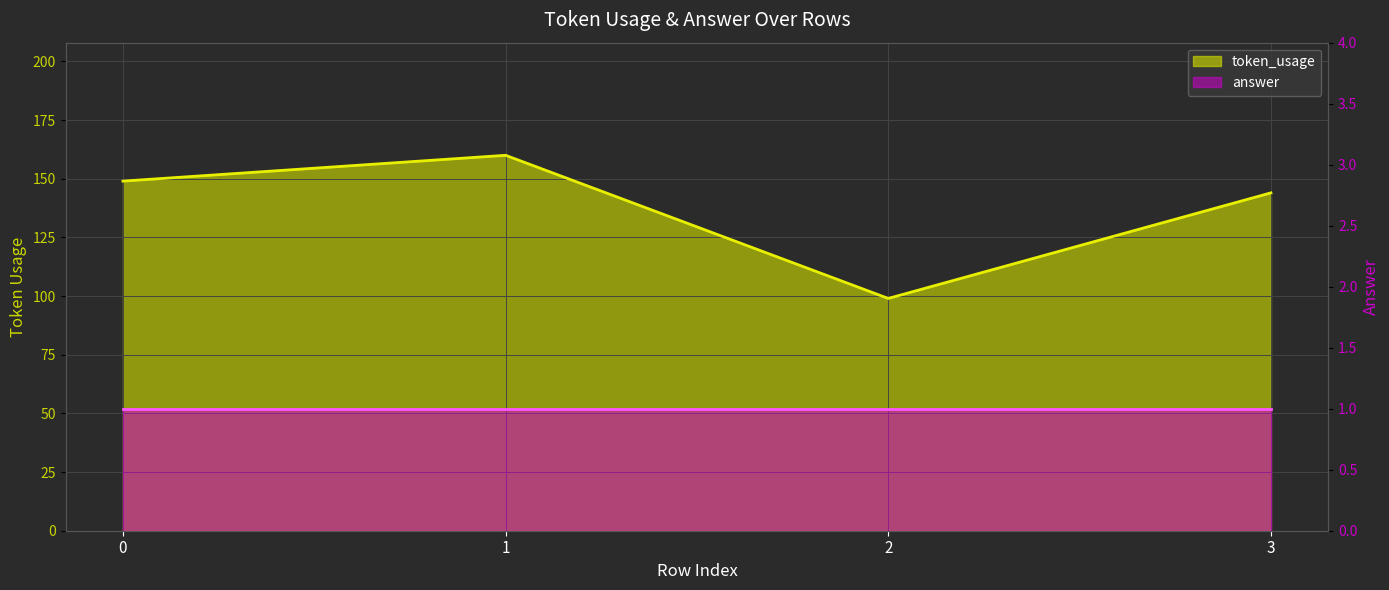

What is the value of the 4th point from the left?

144